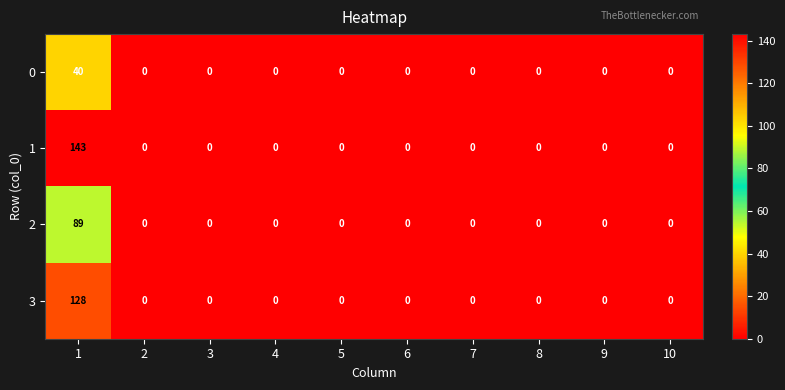

How many categories are shown in the chart?

10